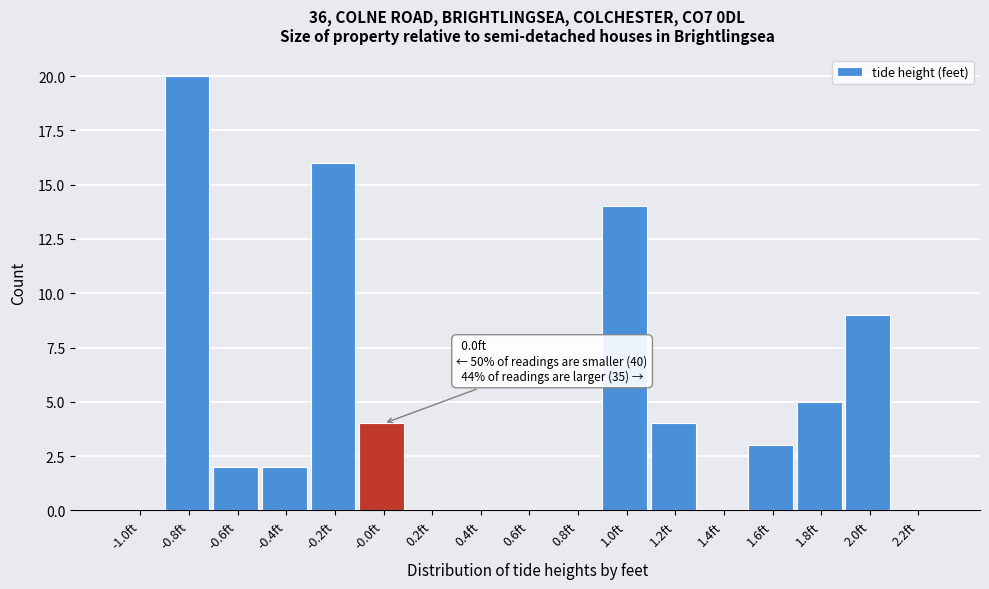

Reading right to left, what are all the values shown in this chart?

2.2ft=0	2.0ft=9	1.8ft=5	1.6ft=3	1.4ft=0	1.2ft=4	1.0ft=14	0.8ft=0	0.6ft=0	0.4ft=0	0.2ft=0	-0.0ft=4	-0.2ft=16	-0.4ft=2	-0.6ft=2	-0.8ft=20	-1.0ft=0